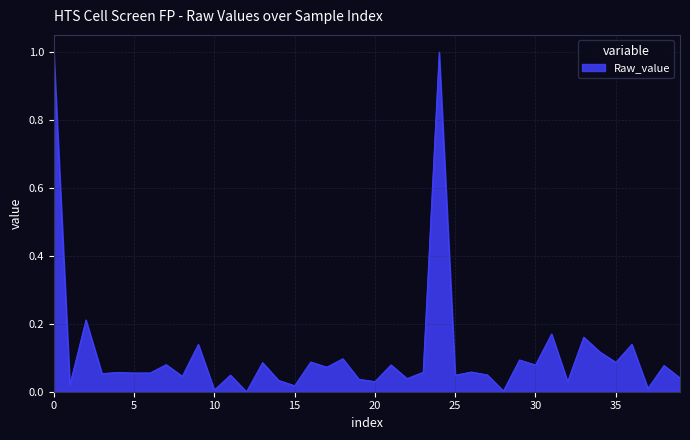

What is the difference between the maximum and minimum values?

1.0